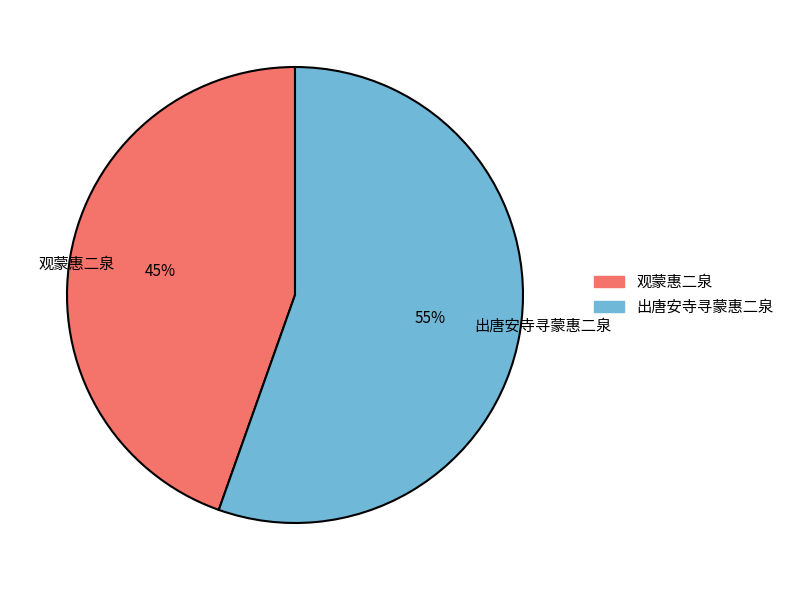

Do 出唐安寺寻蒙惠二泉 and 观蒙惠二泉 together represent more than half of the pie?

Yes